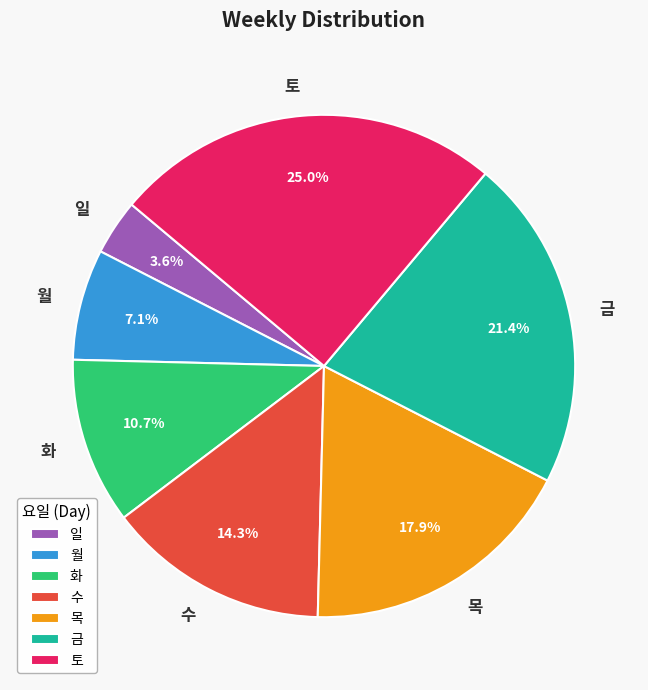

Is it true that 일 is 4% of the pie?

True